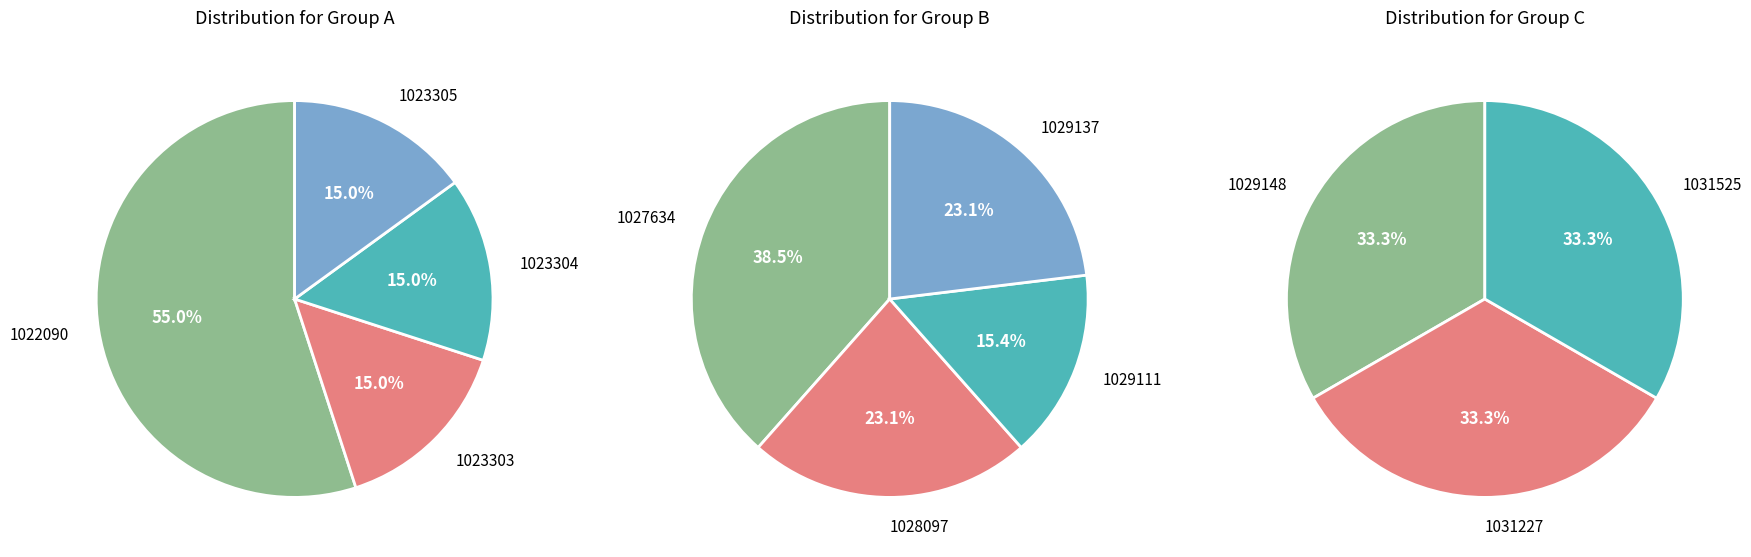

Between 1031227 and 1023305, which is larger?

1031227